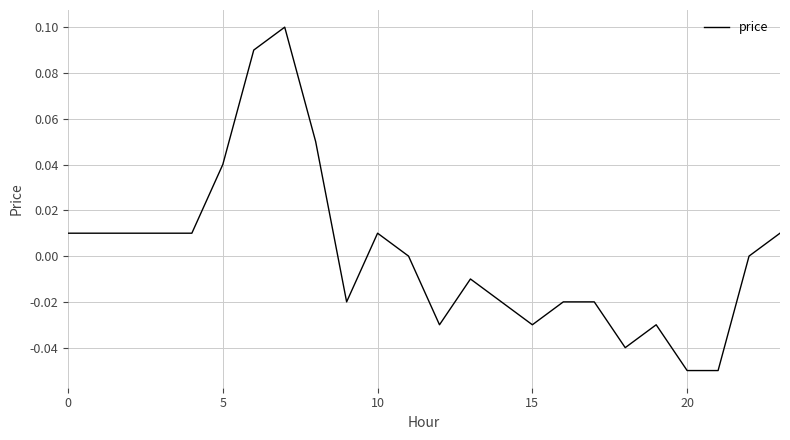

Does the chart display data point markers on the line(s)?

No